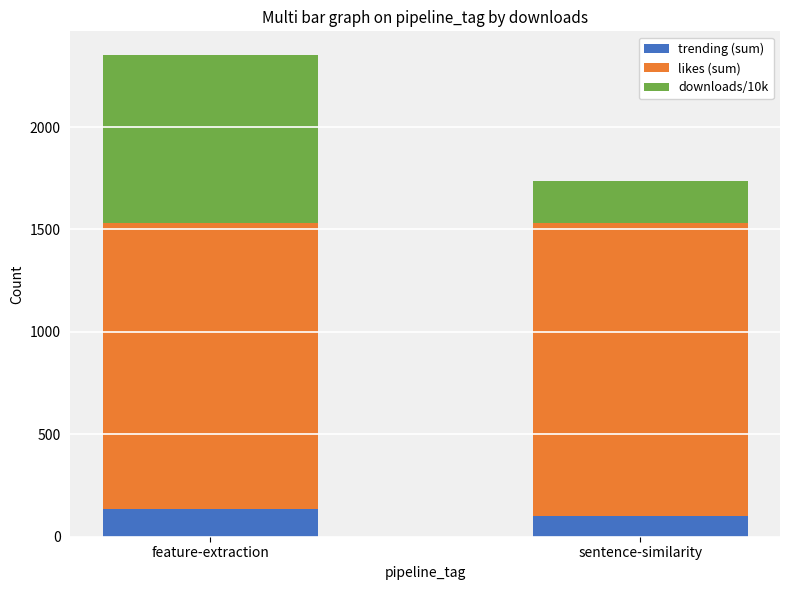

At which category is the sum across all series the highest?

feature-extraction